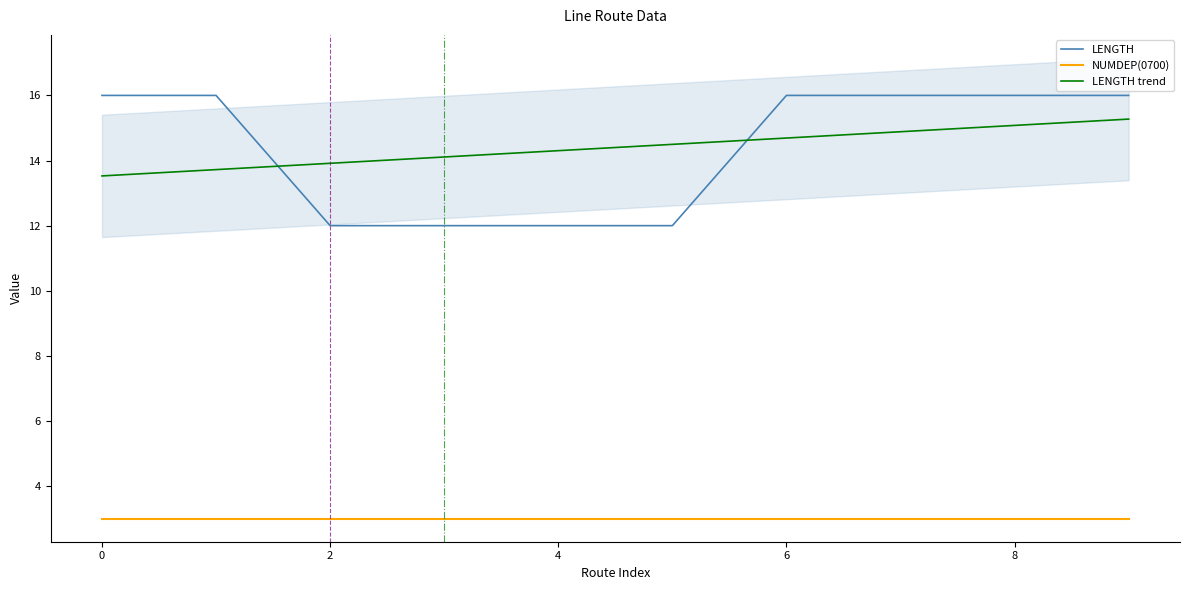

How many categories are shown in the chart?

10